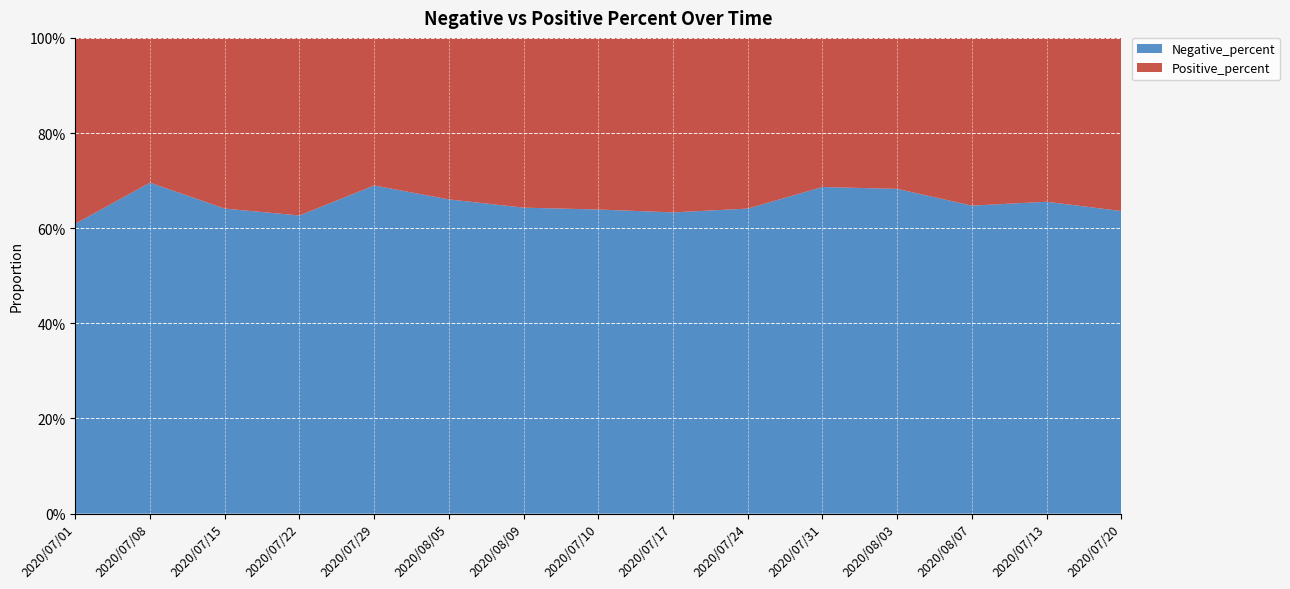

Reading left to right, extract all data points from this chart.

Negative_percent: 2020/07/01=0.6	2020/07/08=0.7	2020/07/15=0.6	2020/07/22=0.6	2020/07/29=0.7	2020/08/05=0.7	2020/08/09=0.6	2020/07/10=0.6	2020/07/17=0.6	2020/07/24=0.6	2020/07/31=0.7	2020/08/03=0.7	2020/08/07=0.6	2020/07/13=0.7	2020/07/20=0.6
Positive_percent: 2020/07/01=0.4	2020/07/08=0.3	2020/07/15=0.4	2020/07/22=0.4	2020/07/29=0.3	2020/08/05=0.3	2020/08/09=0.4	2020/07/10=0.4	2020/07/17=0.4	2020/07/24=0.4	2020/07/31=0.3	2020/08/03=0.3	2020/08/07=0.4	2020/07/13=0.3	2020/07/20=0.4